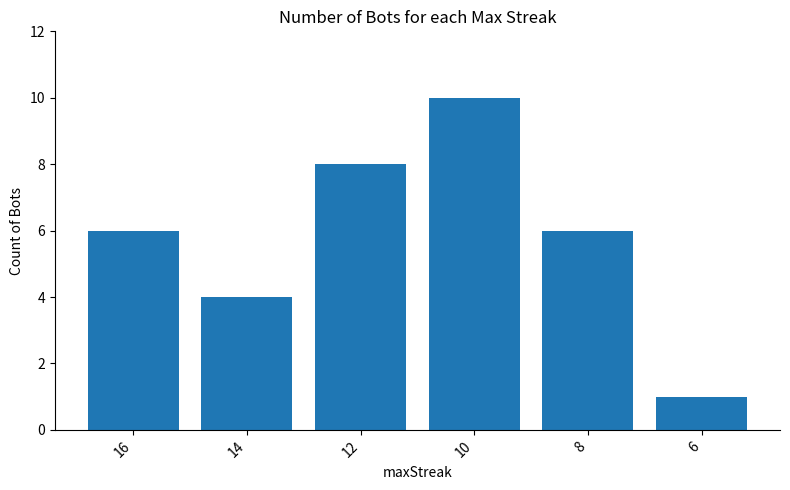

What is the difference between the values at 12 and 8?

2